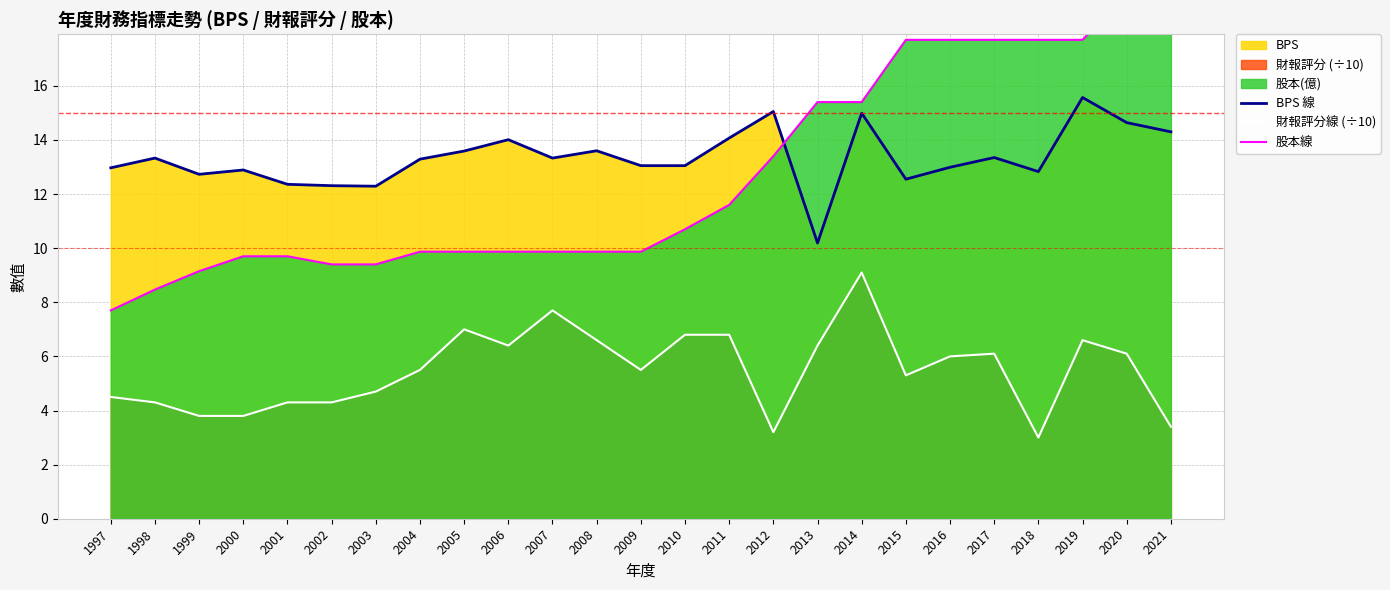

What is the greatest value displayed?

20.8